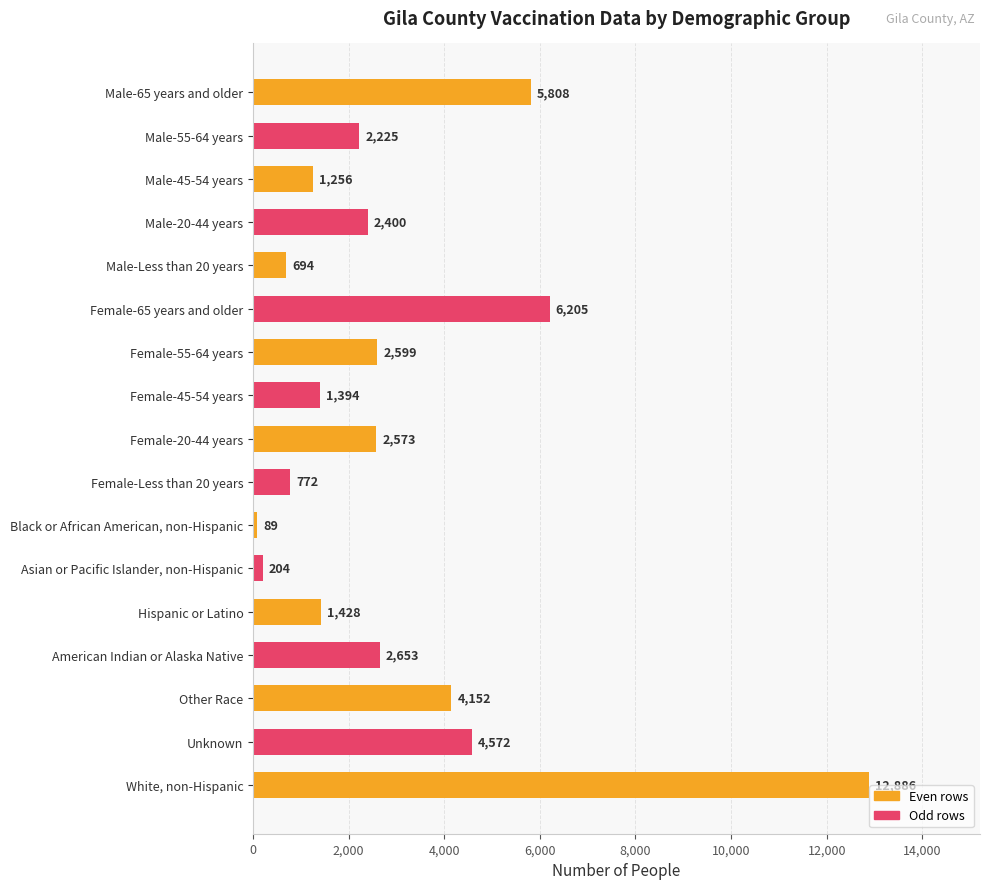

Which label corresponds to the largest value in the chart?

White, non-Hispanic